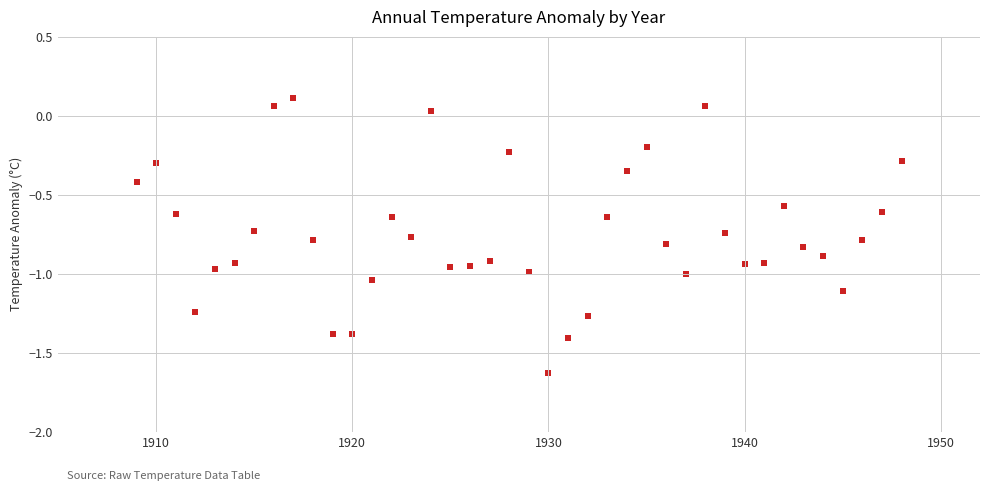

What is the range of X values (max minus min)?

39.0